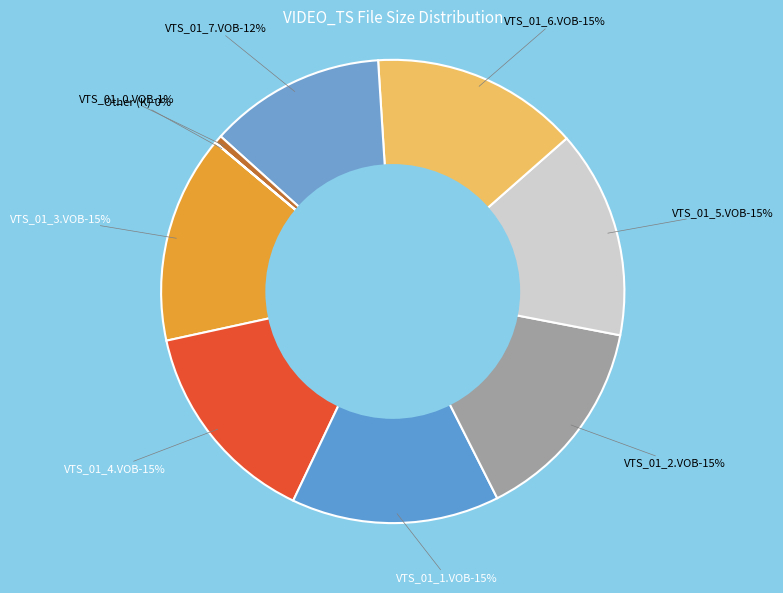

Between VTS_01_2.VOB and VTS_01_5.VOB, which is larger?

VTS_01_2.VOB